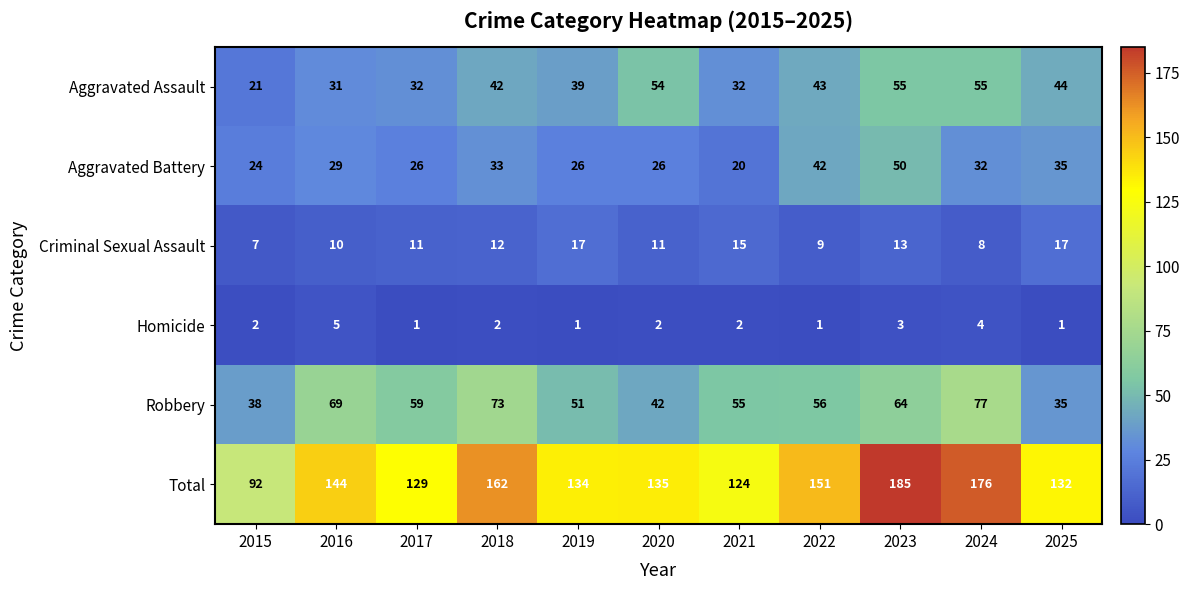

What is the maximum value for Criminal Sexual Assault?

17